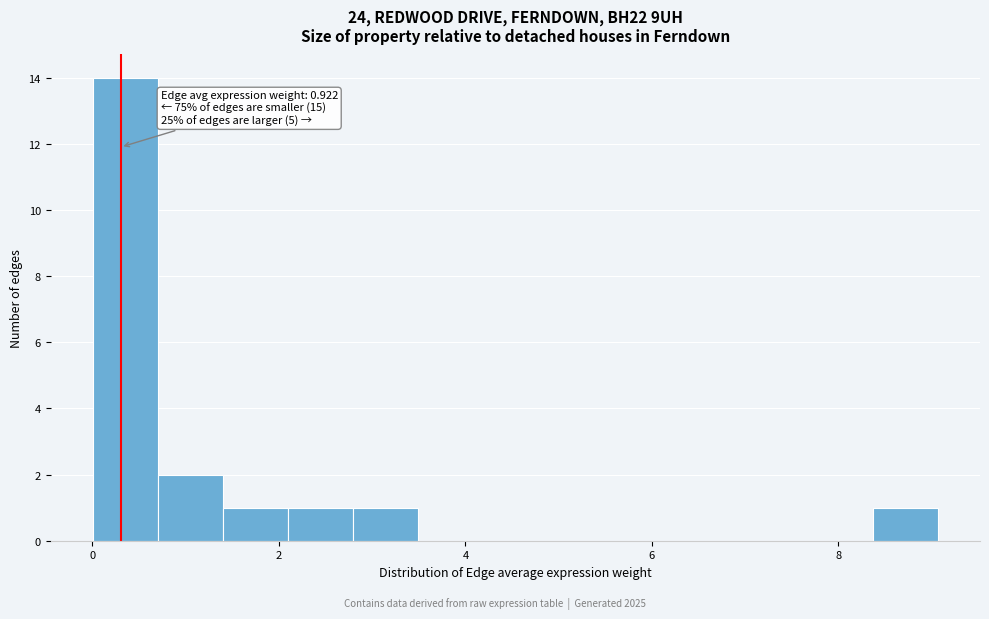

Around what value on the x-axis is the tallest bar? Give the approximate position of its centre, as read against the axis.

0.4